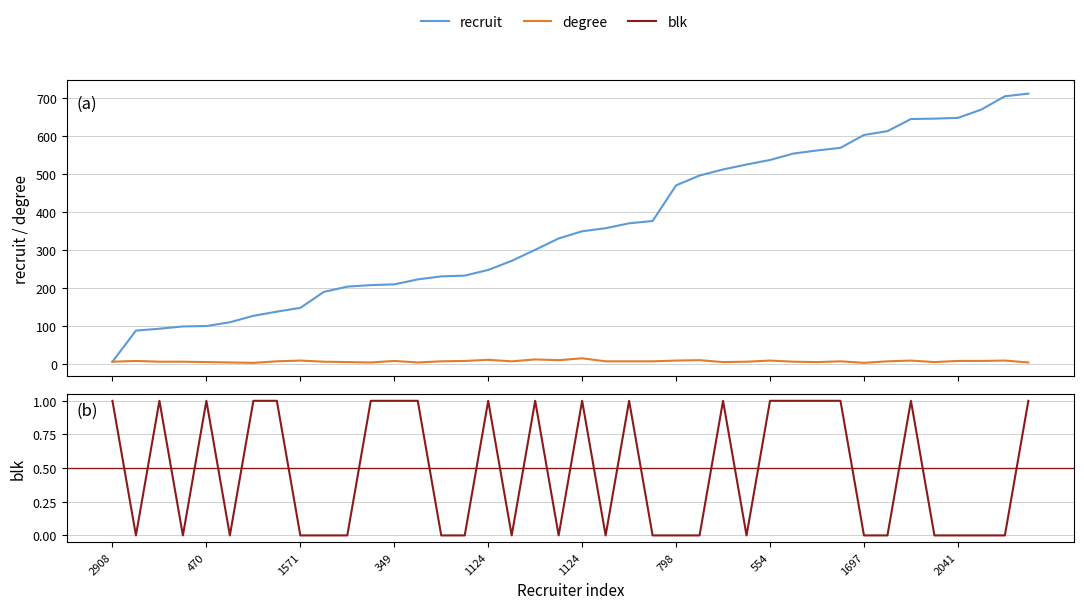

How many lines are shown in the chart?

3